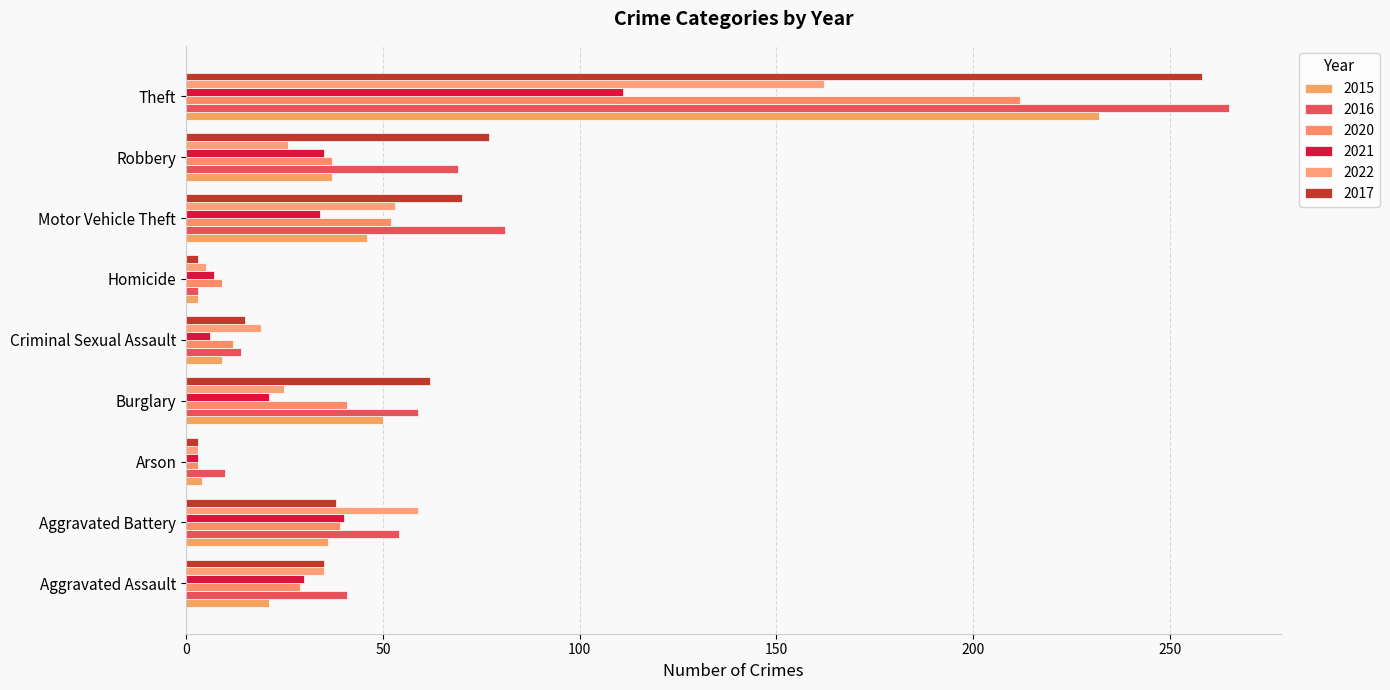

What are all the series names shown in the legend?

2015, 2016, 2020, 2021, 2022, 2017